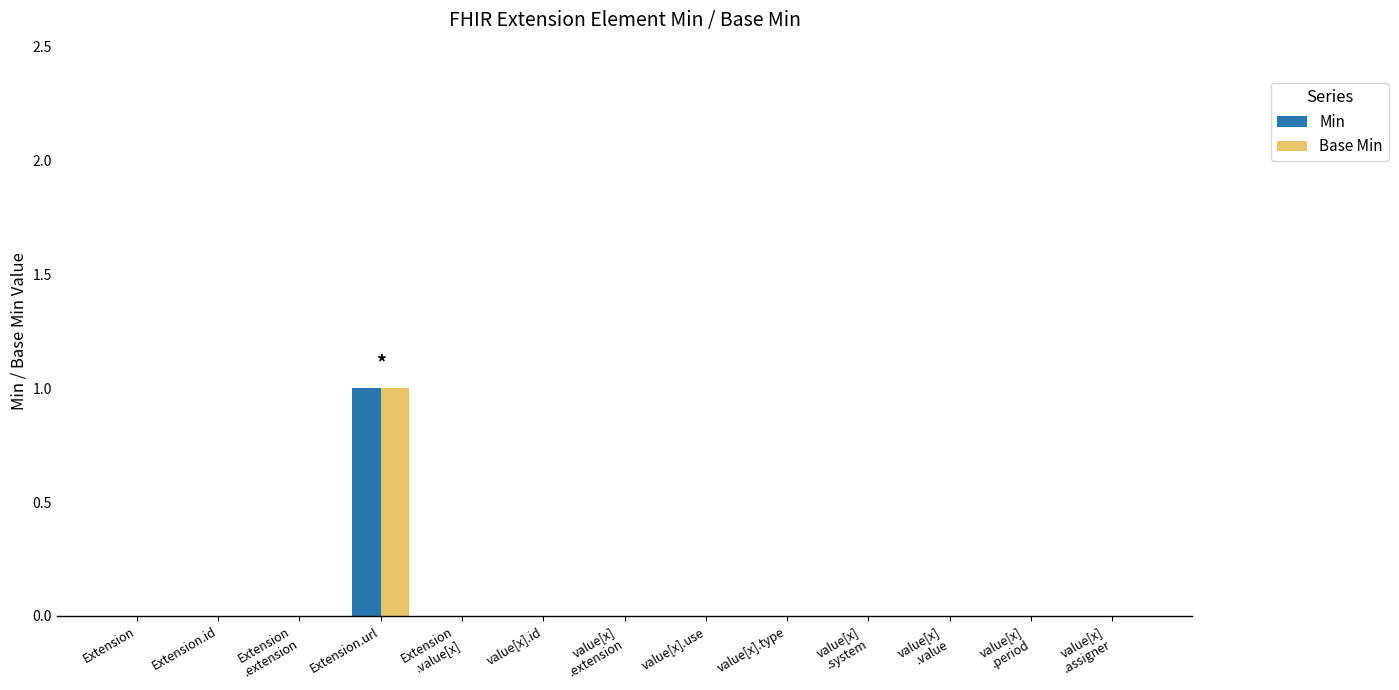

At which category is the sum across all series the highest?

Extension.url